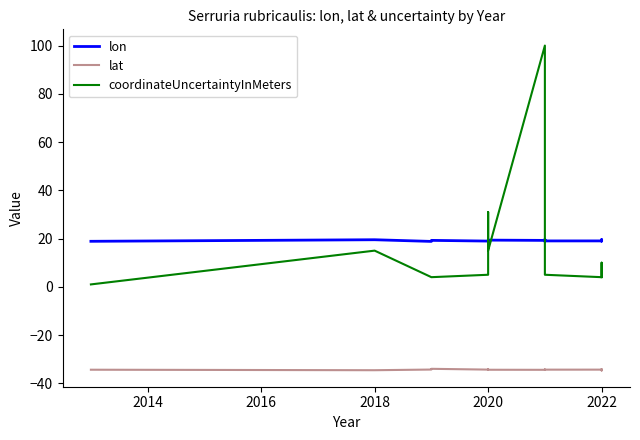

In lon, how many points are higher than both neighbors (excluding endpoints)?

6